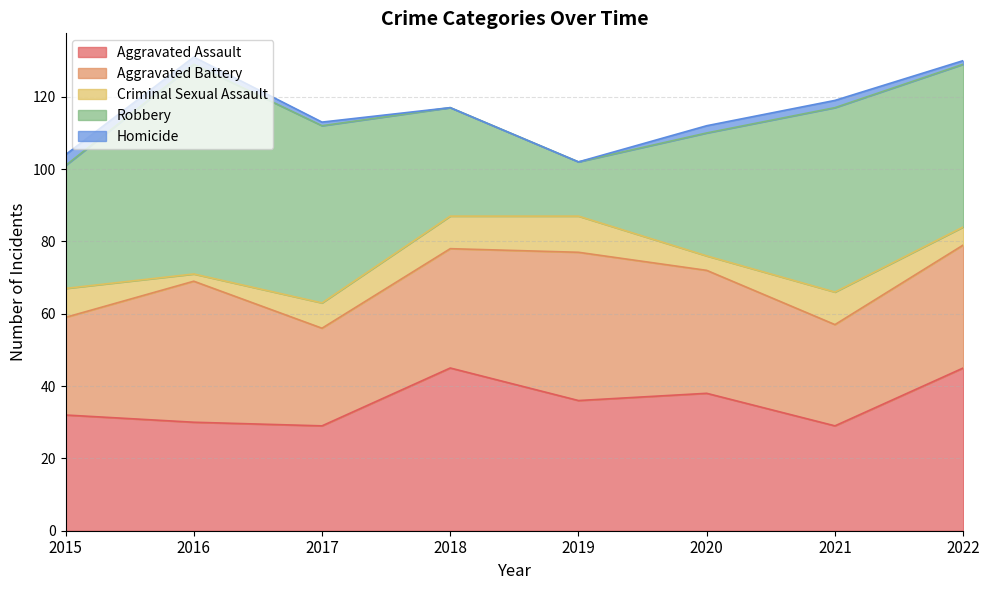

At which label does Criminal Sexual Assault first exceed 8?

2018